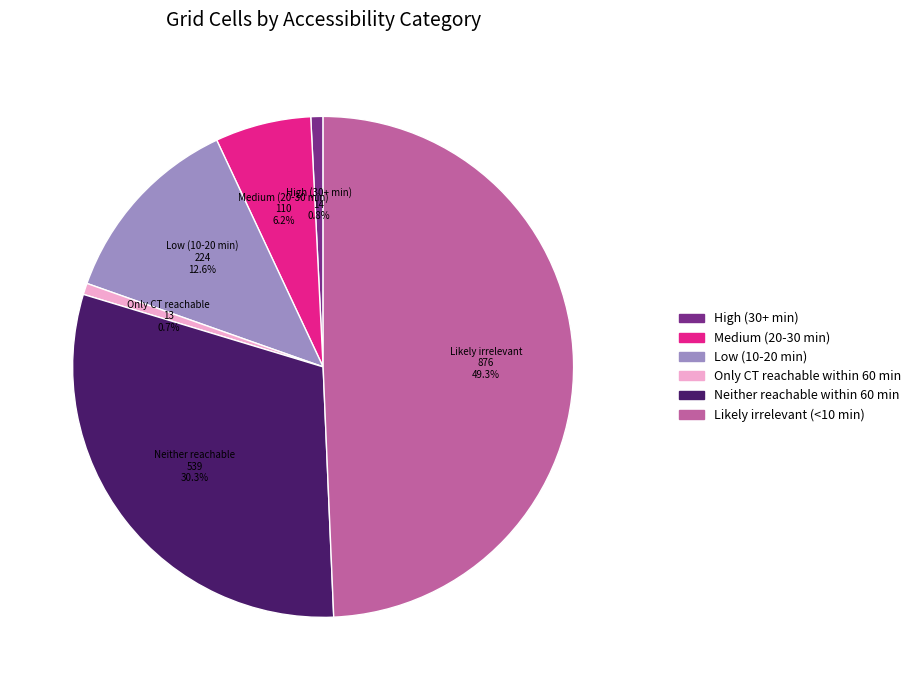

To the nearest percent, what is the combined percentage of High (30+ min) and Low (10-20 min)?

13%